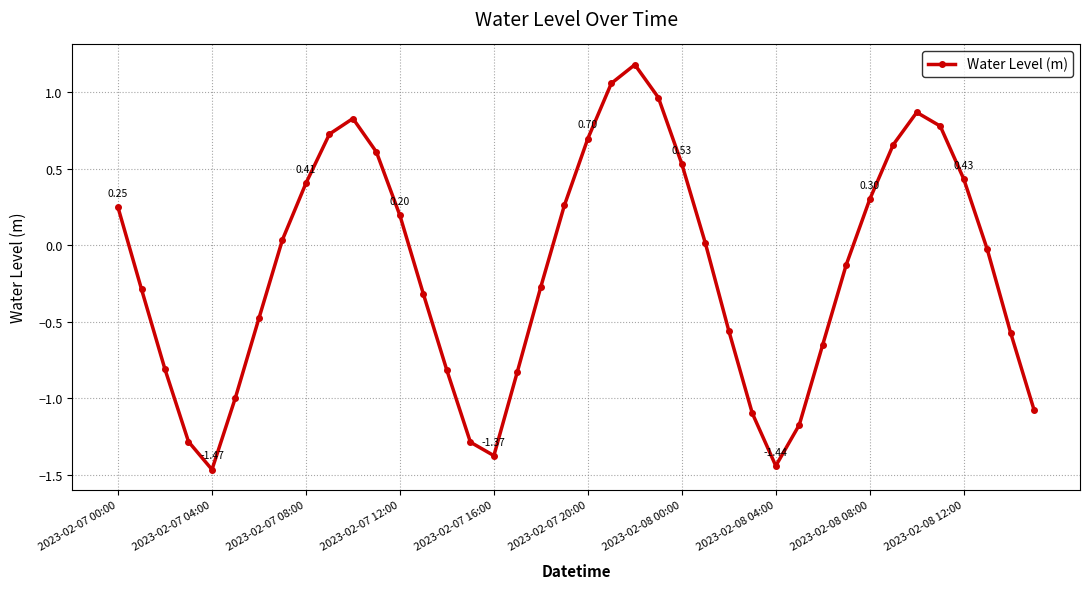

Does the chart display data point markers on the line(s)?

Yes